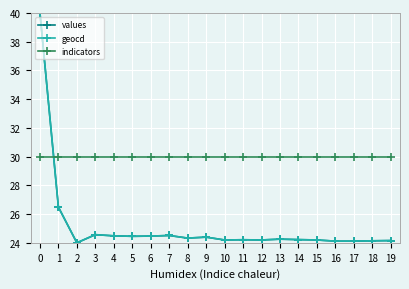

How many times do indicators and geocd cross each other?

1